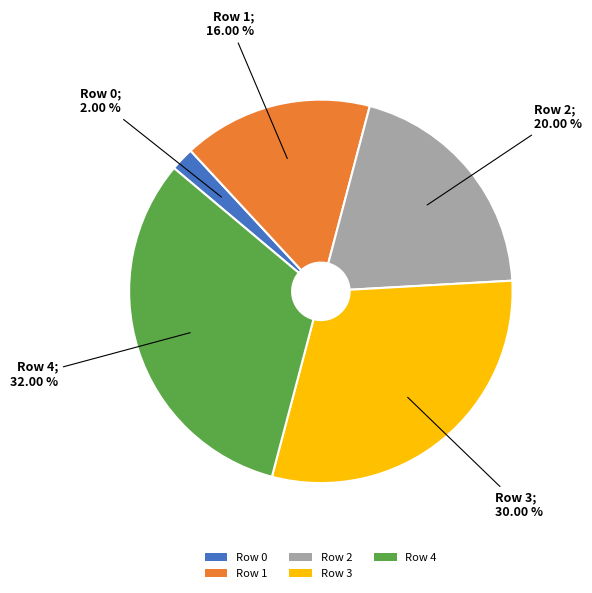

Which slice is the smallest?

Row 0